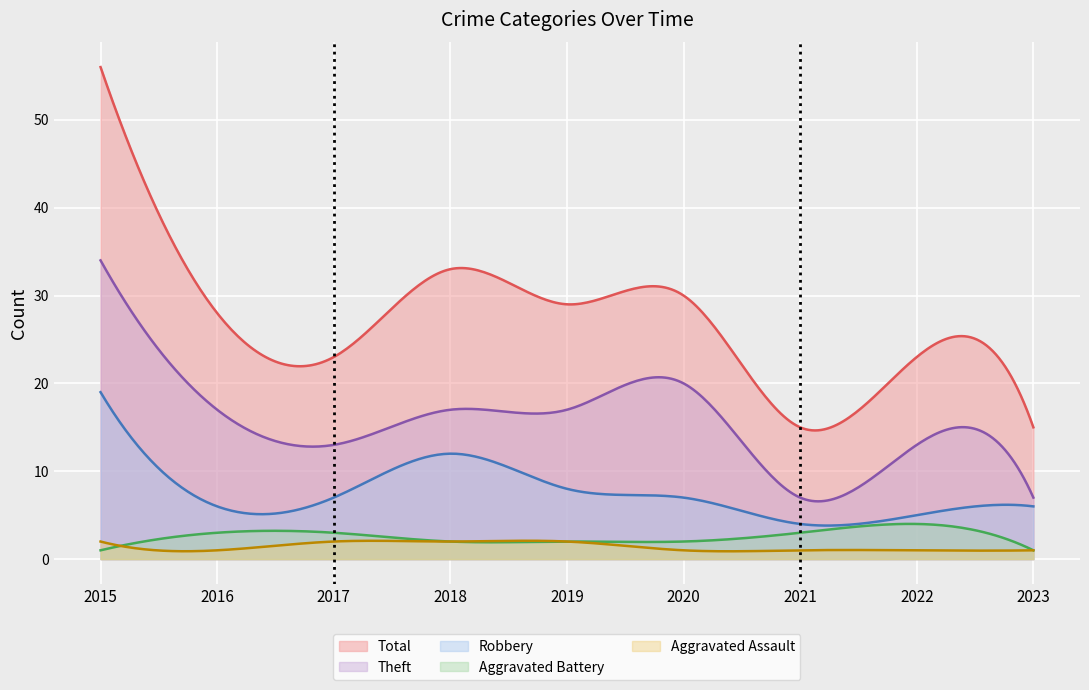

List the labels in order of Aggravated Battery value, smallest first.

2015, 2023, 2018, 2019, 2020, 2016, 2017, 2021, 2022